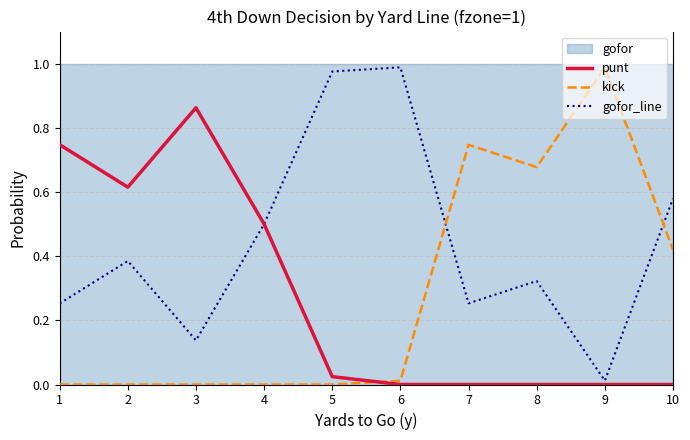

Which series changed the most between 3 and 6?

punt